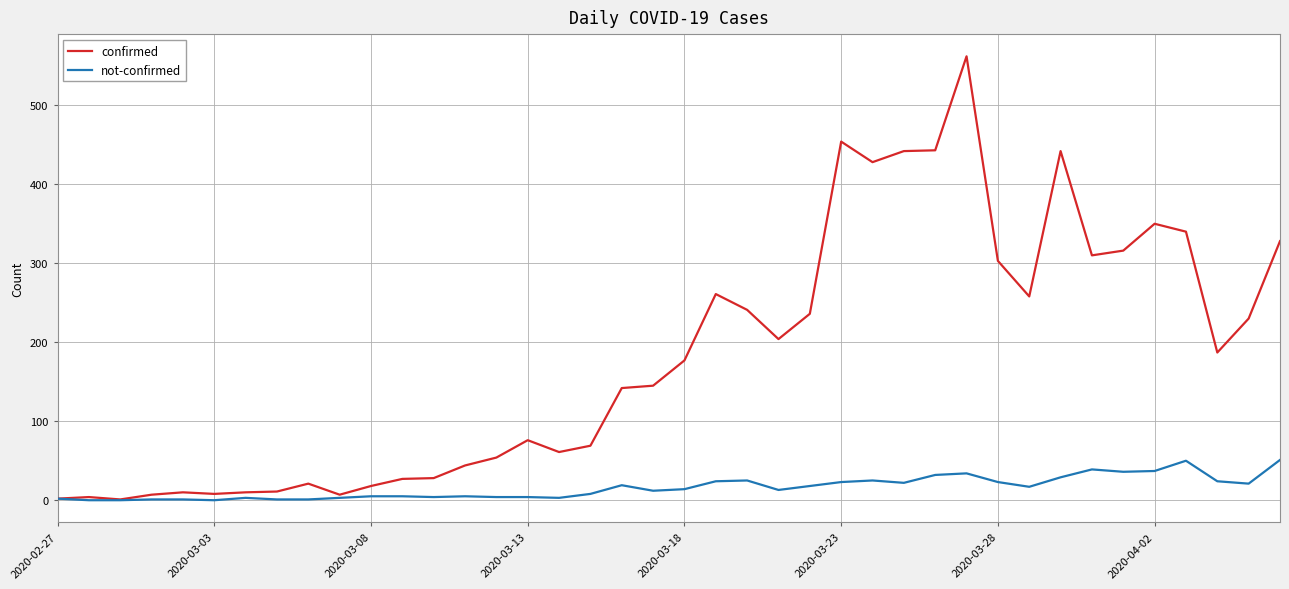

Which series has the widest spread of values?

confirmed